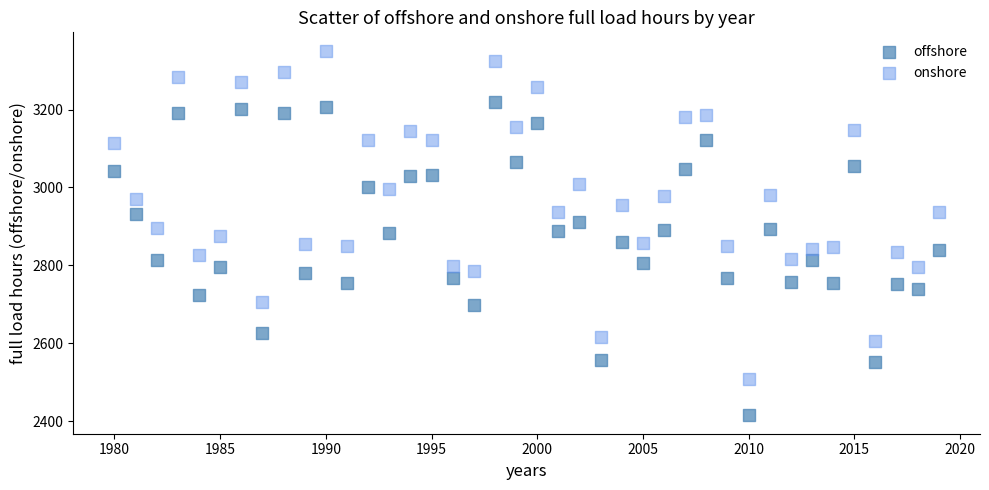

Which series contains the highest Y value?

onshore